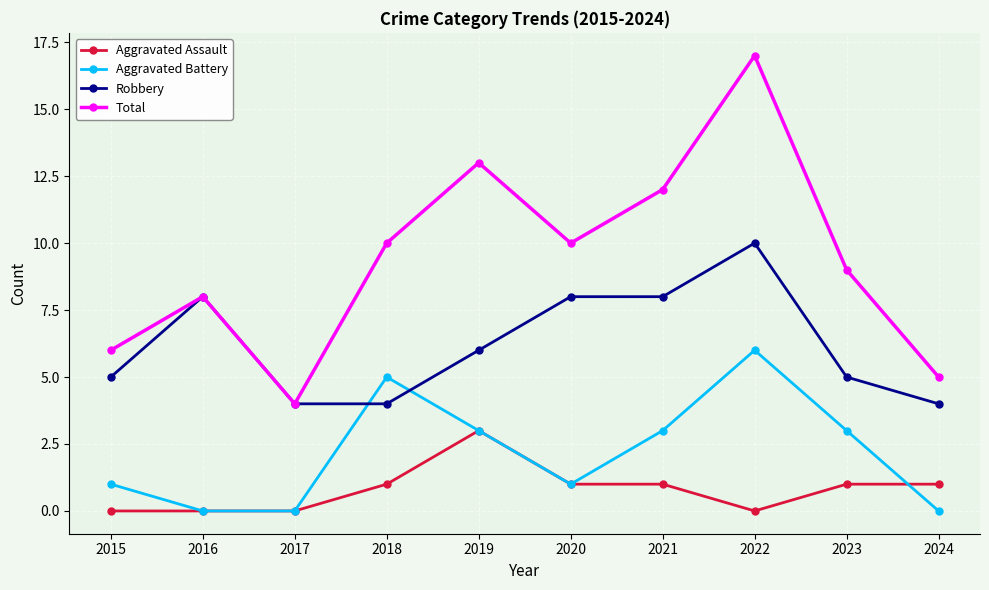

Rank the series by their maximum value, from highest to lowest.

Total, Robbery, Aggravated Battery, Aggravated Assault